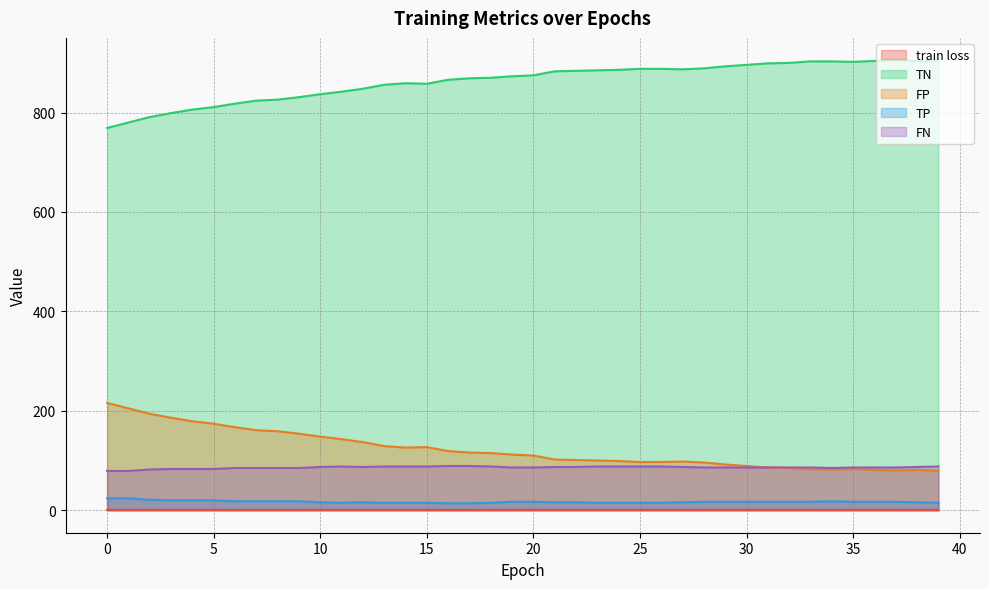

What is the value of the FN point at the 40th from the left?

88.0